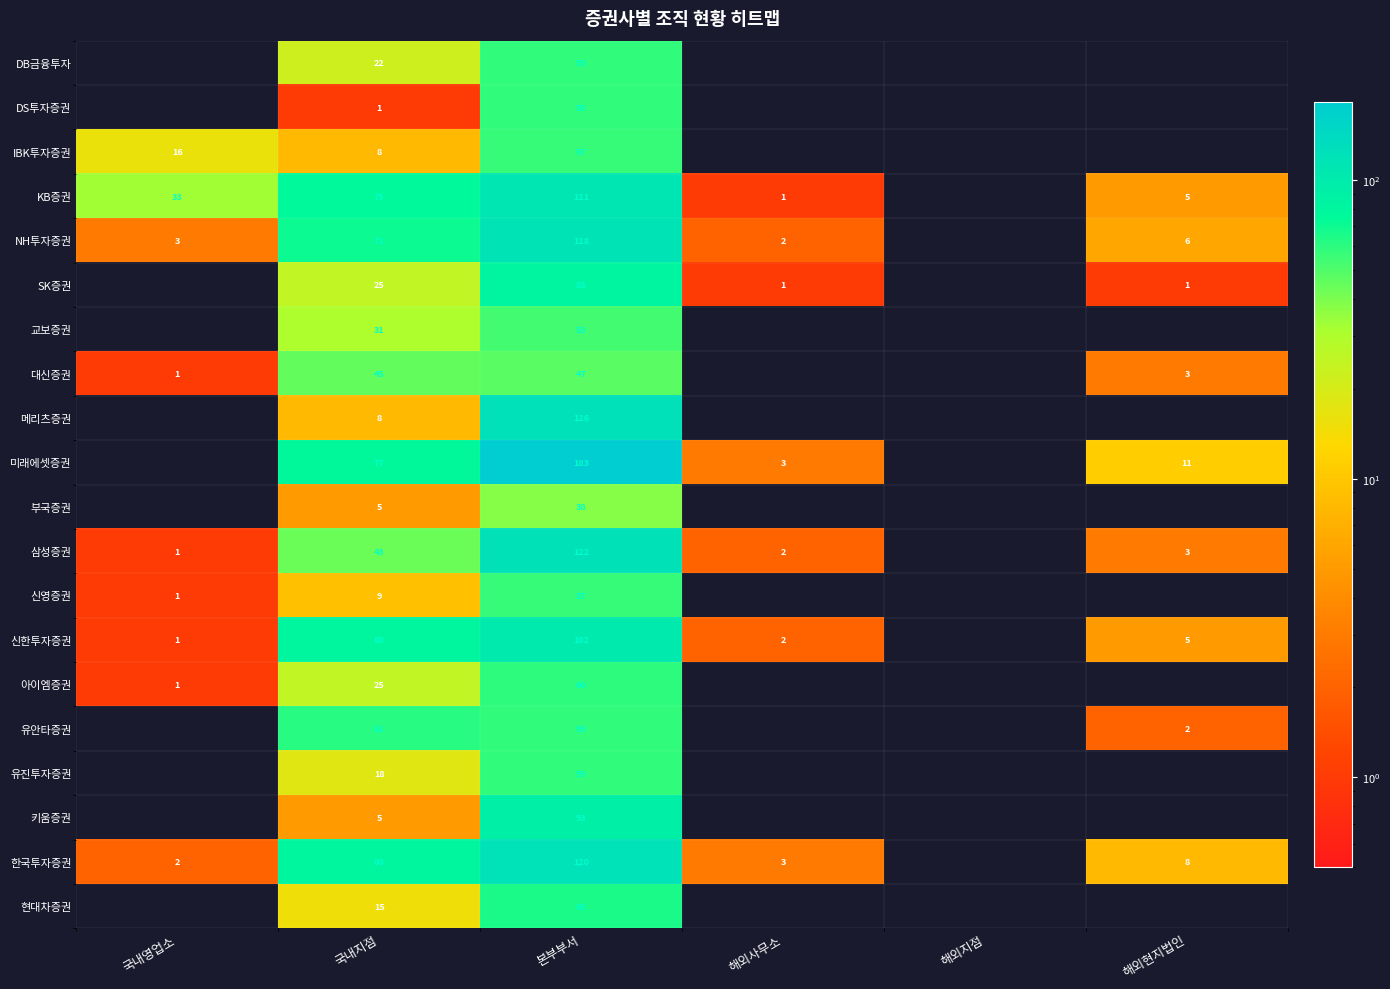

The value of 아이엠증권 at 본부부서 is 60. True or false?

True